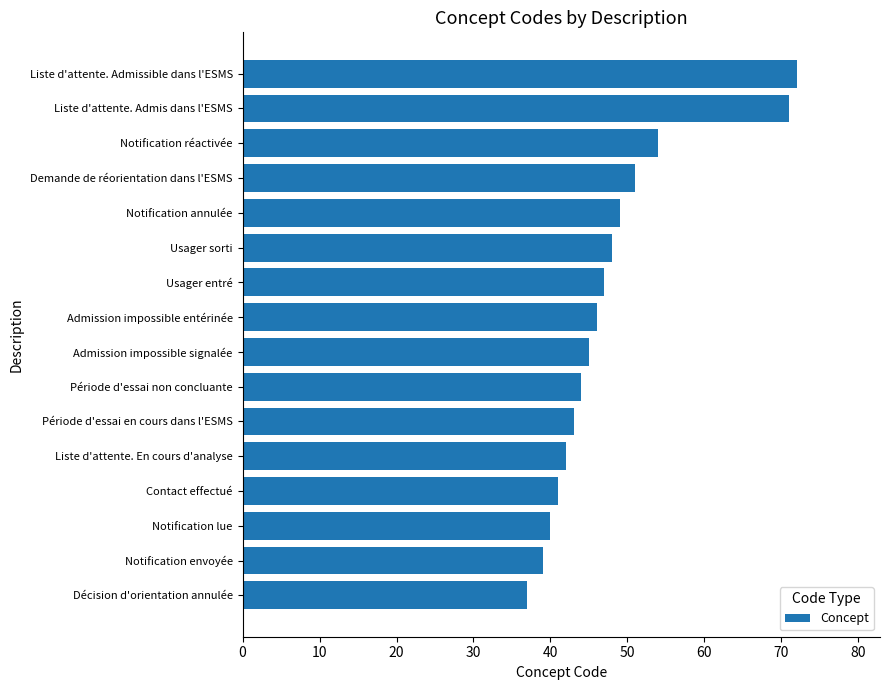

Reading bottom to top, list all the values displayed in this chart.

Décision d'orientation annulée=37	Notification envoyée=39	Notification lue=40	Contact effectué=41	Liste d'attente. En cours d'analyse=42	Période d'essai en cours dans l'ESMS=43	Période d'essai non concluante=44	Admission impossible signalée=45	Admission impossible entérinée=46	Usager entré=47	Usager sorti=48	Notification annulée=49	Demande de réorientation dans l'ESMS=51	Notification réactivée=54	Liste d'attente. Admis dans l'ESMS=71	Liste d'attente. Admissible dans l'ESMS=72